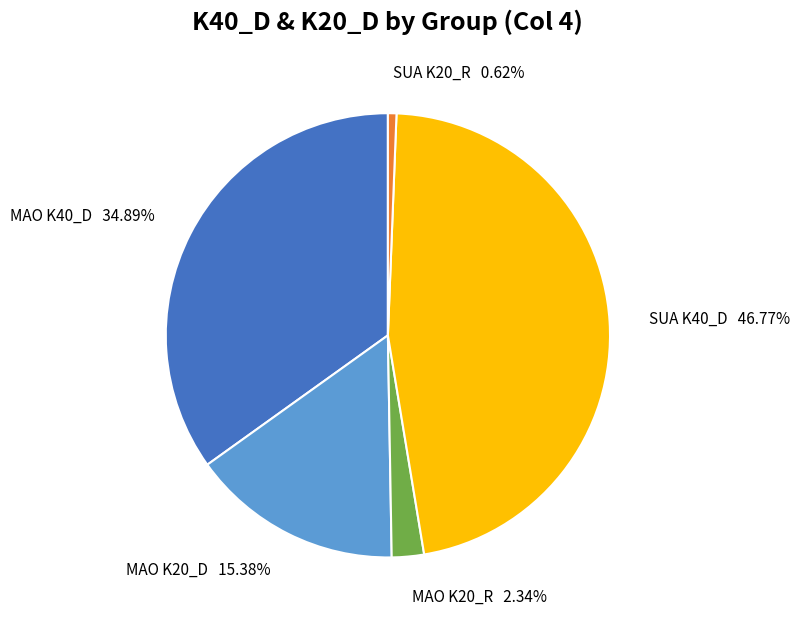

Rank the categories by value from highest to lowest.

SUA K40_D, MAO K40_D, MAO K20_D, MAO K20_R, SUA K20_R